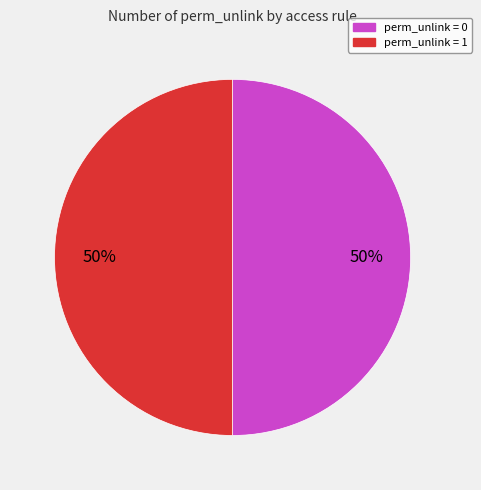

To the nearest percent, what is the average slice percentage?

50%